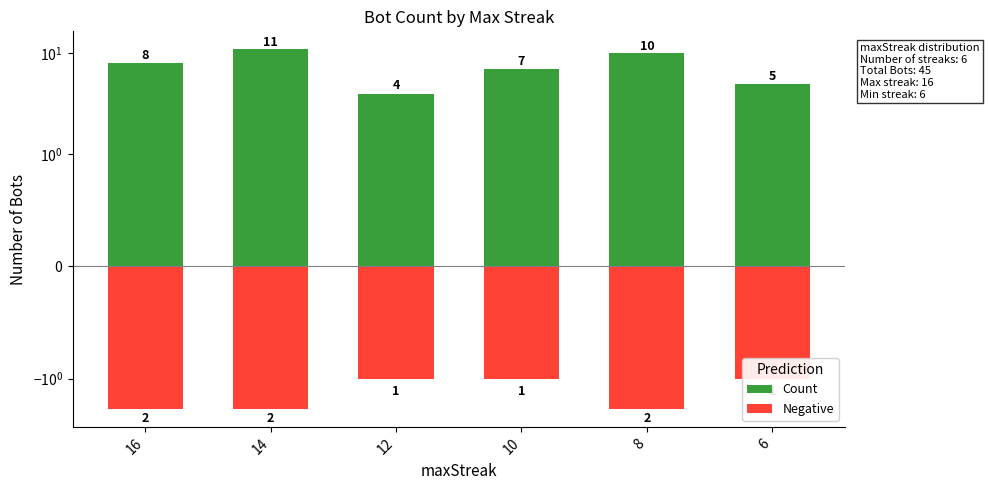

Is the value of Negative at 10 greater than the value of Count at 10?

No